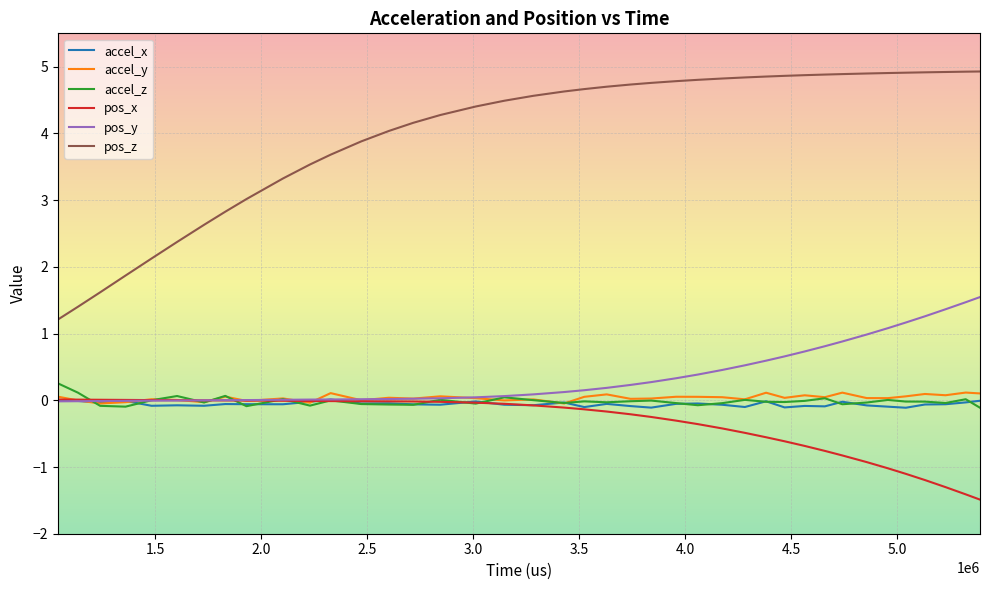

What are all the series names shown in the legend?

accel_x, accel_y, accel_z, pos_x, pos_y, pos_z